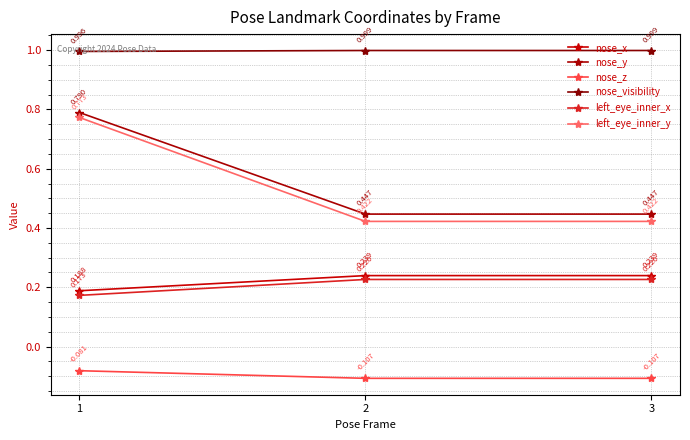

How many nose_visibility values are between 0 and 1?

3